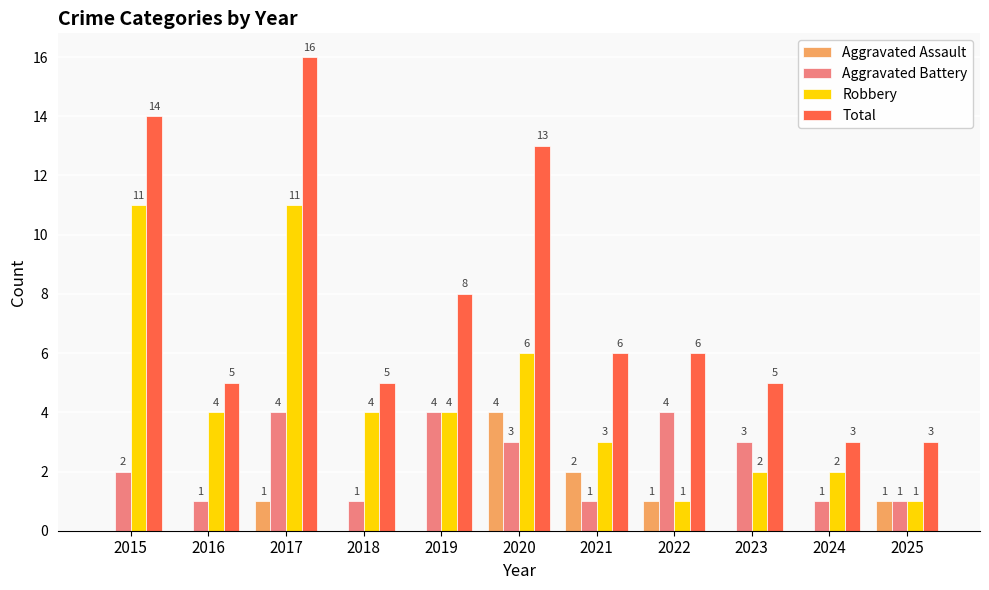

Reading left to right, extract all data points from this chart.

Aggravated Assault: 0	0	1	0	0	4	2	1	0	0	1
Aggravated Battery: 2	1	4	1	4	3	1	4	3	1	1
Robbery: 11	4	11	4	4	6	3	1	2	2	1
Total: 14	5	16	5	8	13	6	6	5	3	3